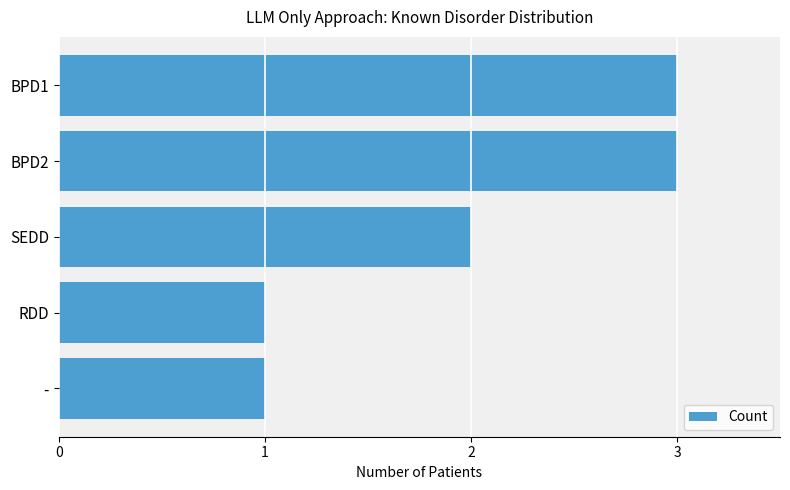

Reading top to bottom, transcribe all the data shown in this chart.

3	3	2	1	1